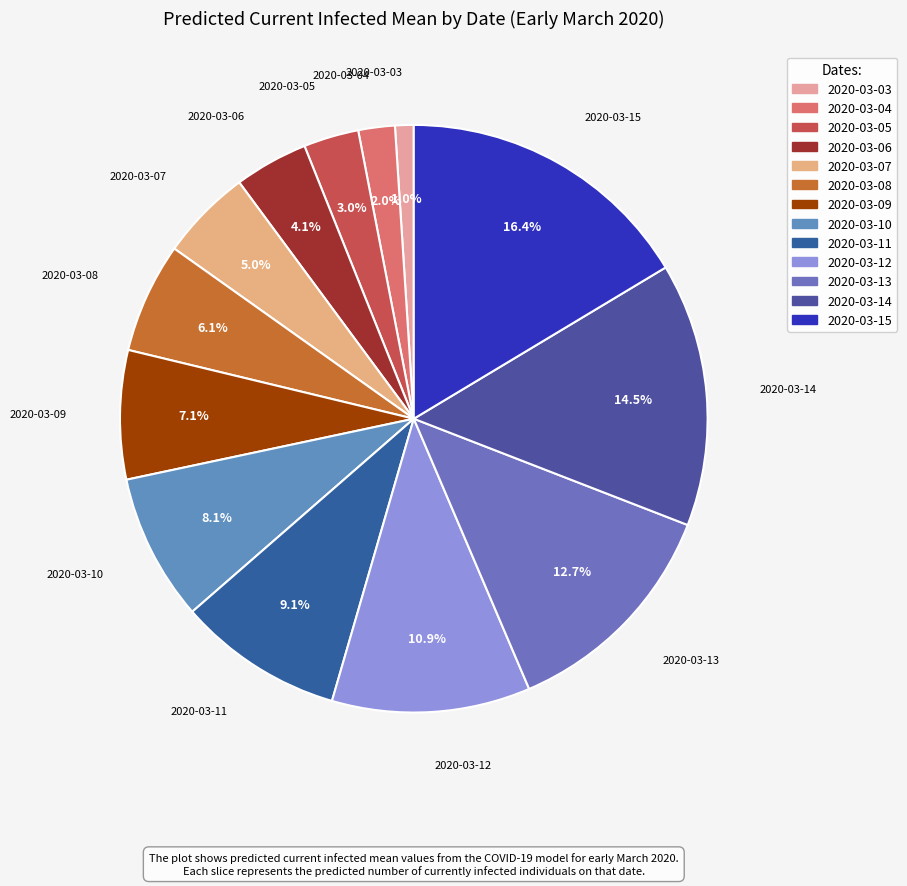

To the nearest percent, what is the difference between the 2020-03-05 and 2020-03-03 slice percentages?

2%